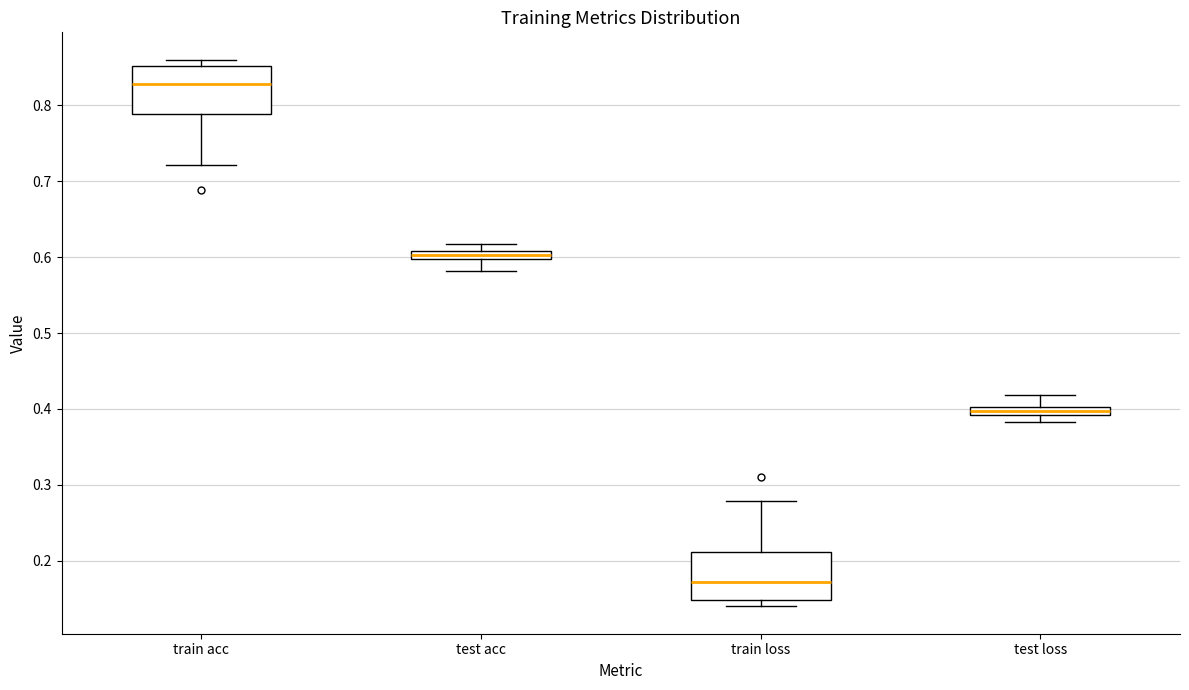

Which box has the highest median line?

train acc